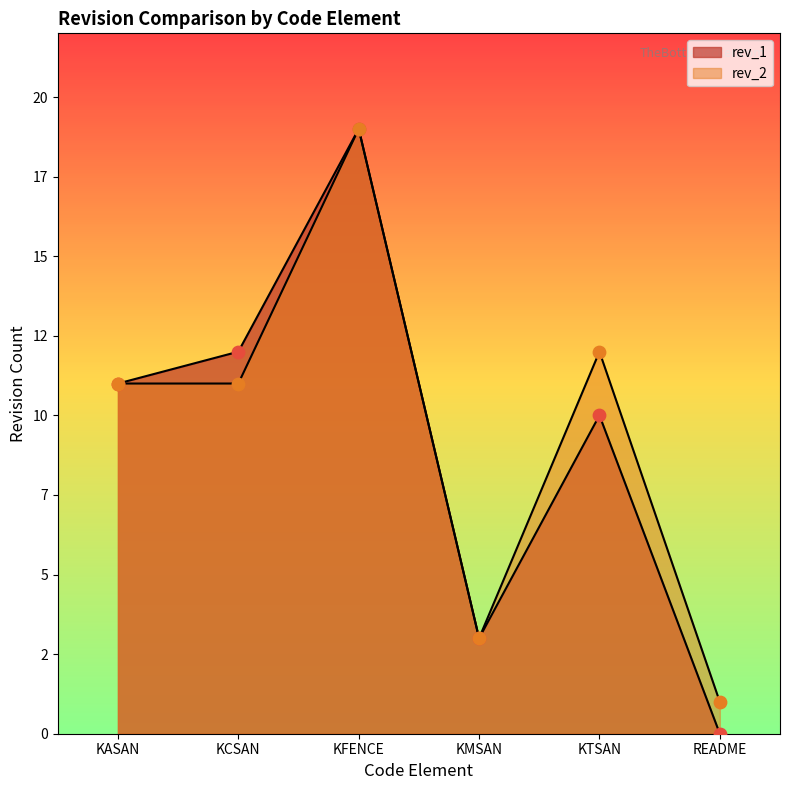

What is the total value across all series at KTSAN?

22